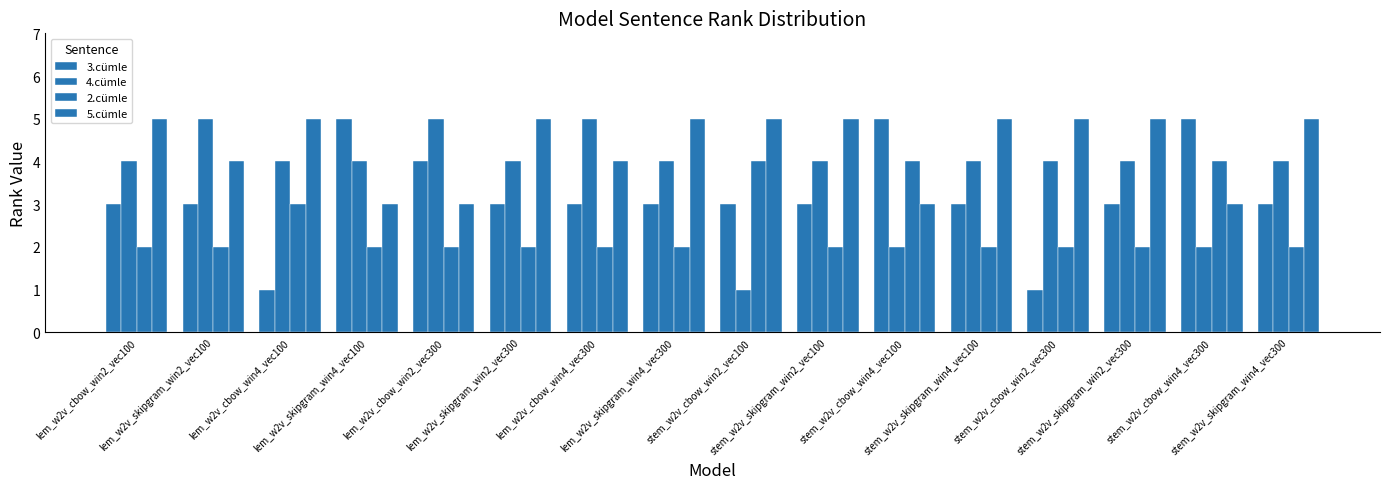

Count the number of data series in this chart.

4